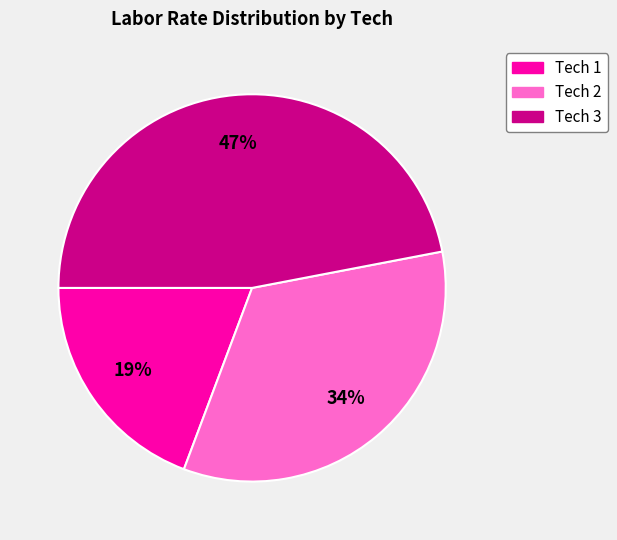

Does any single category account for the majority?

No